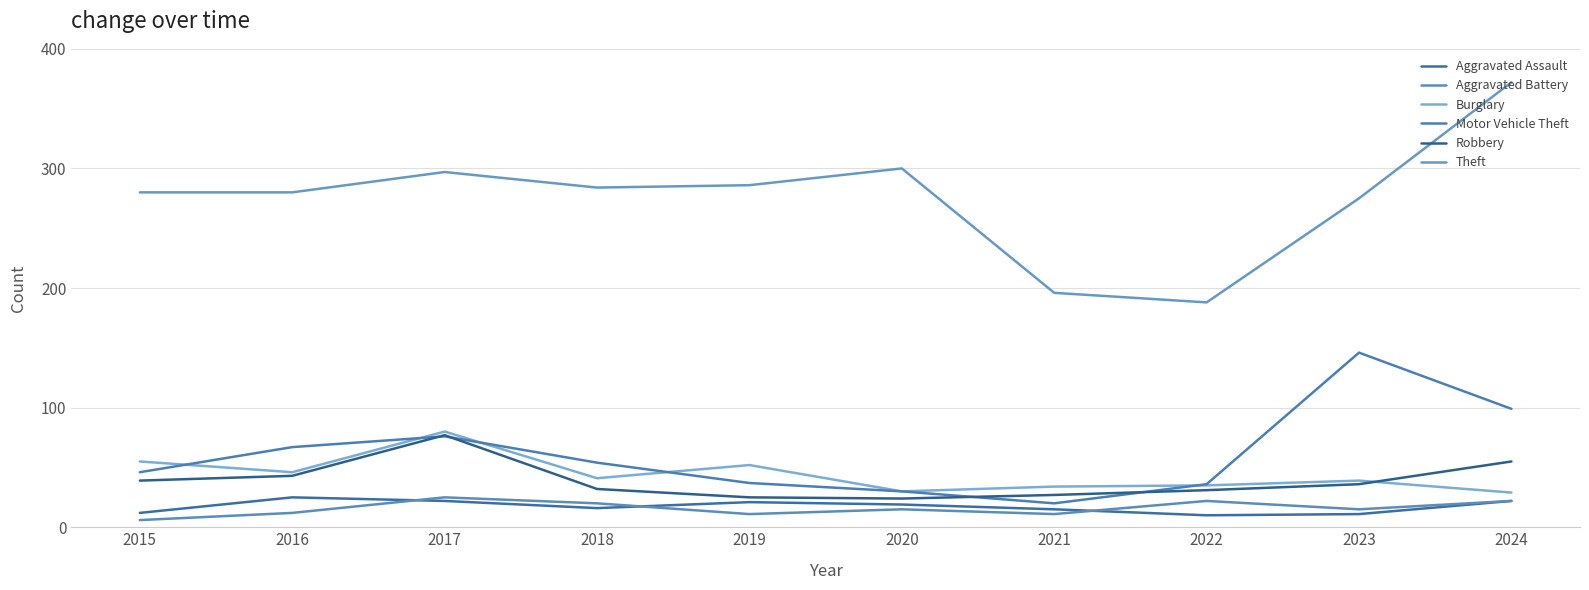

In Aggravated Battery, how many points are lower than both neighbors (excluding endpoints)?

3